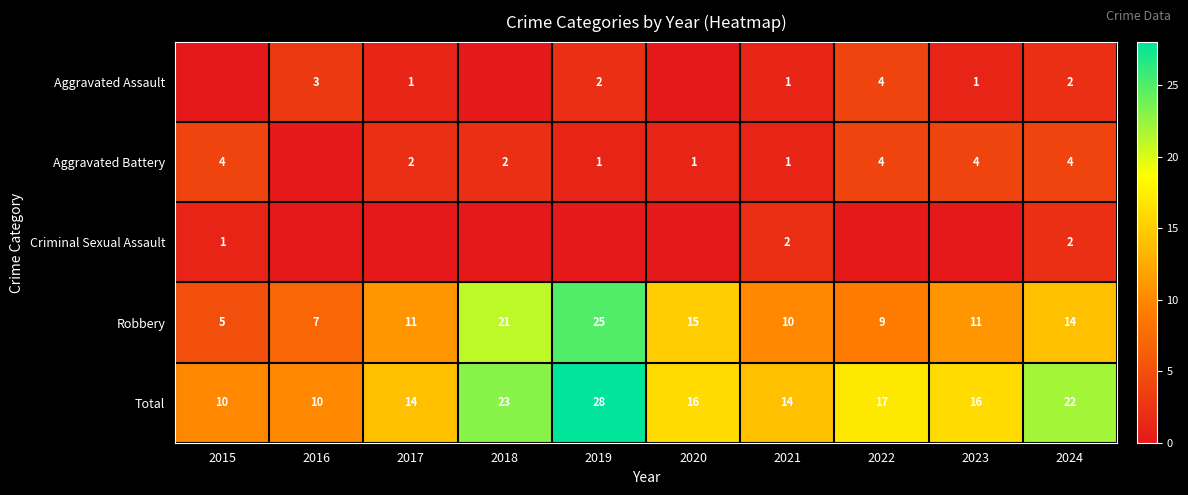

The Criminal Sexual Assault series shows 2 at 2021. True or false?

True